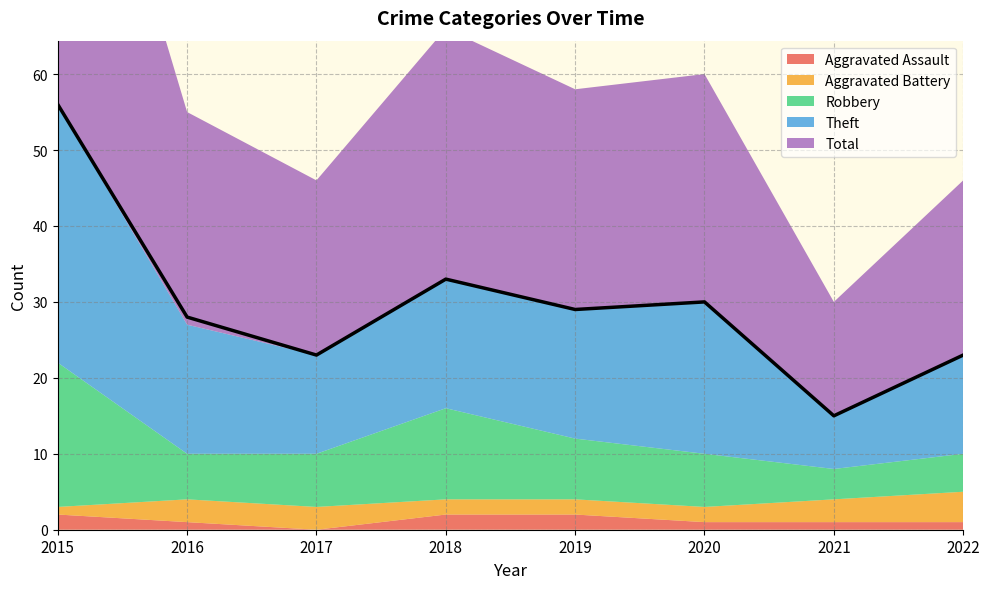

Rank the series at 2017 from lowest to highest value.

Aggravated Assault, Aggravated Battery, Robbery, Theft, Total